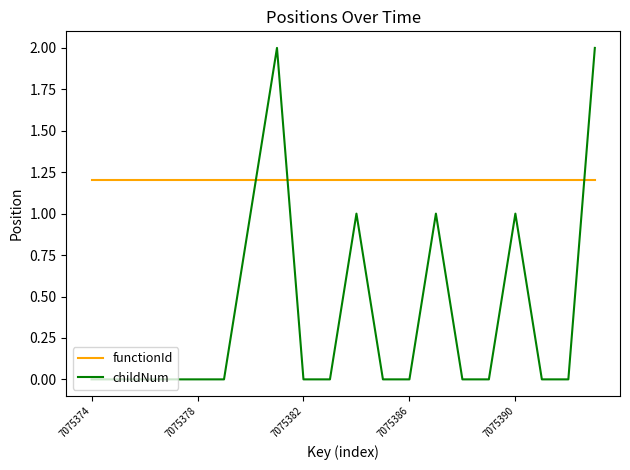

Rank the series by their maximum value, from highest to lowest.

childNum, functionId